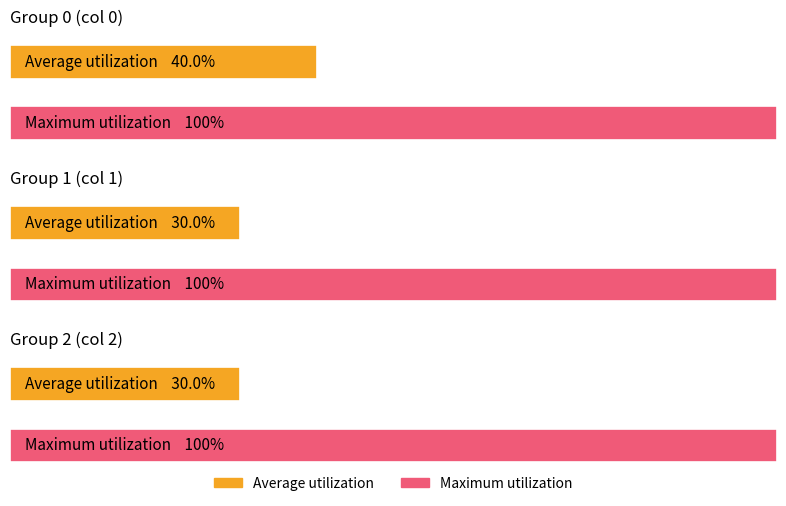

What is the highest value of the 2 series?

1